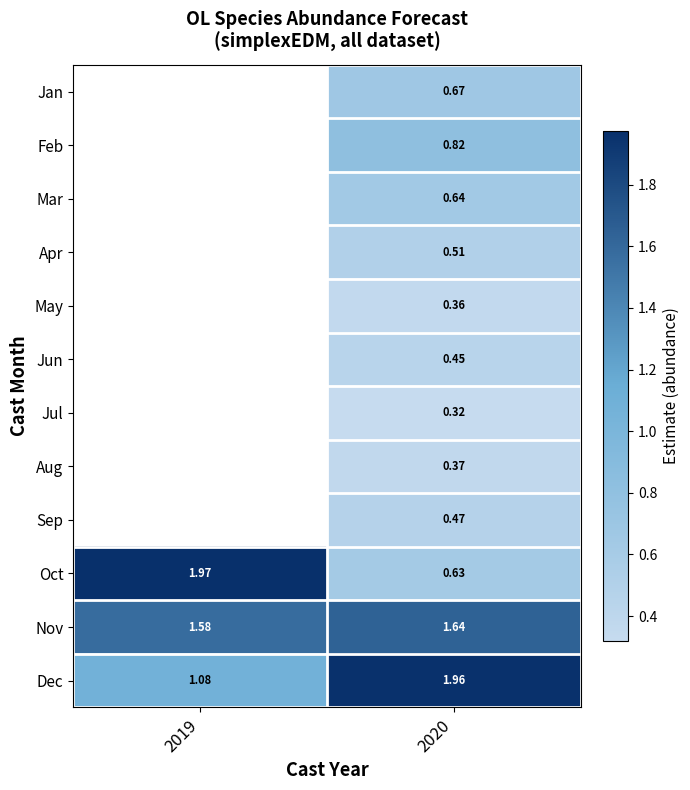

Where does the Oct series first go above 1?

2019